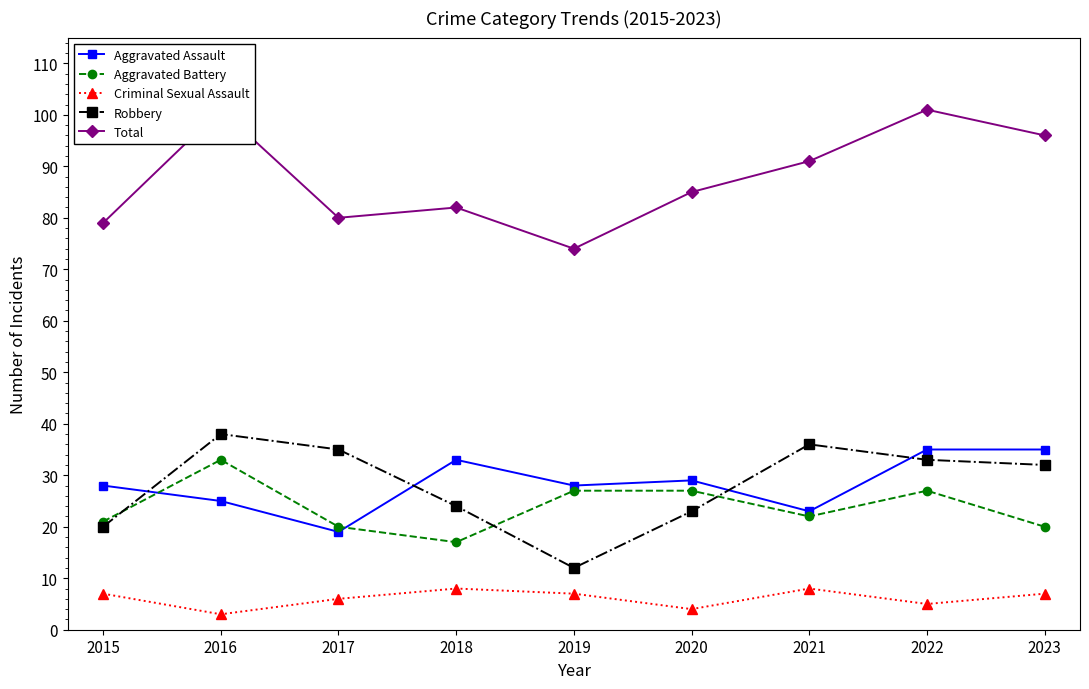

Reading left to right, transcribe all the data shown in this chart.

Aggravated Assault: 28	25	19	33	28	29	23	35	35
Aggravated Battery: 21	33	20	17	27	27	22	27	20
Criminal Sexual Assault: 7	3	6	8	7	4	8	5	7
Robbery: 20	38	35	24	12	23	36	33	32
Total: 79	101	80	82	74	85	91	101	96